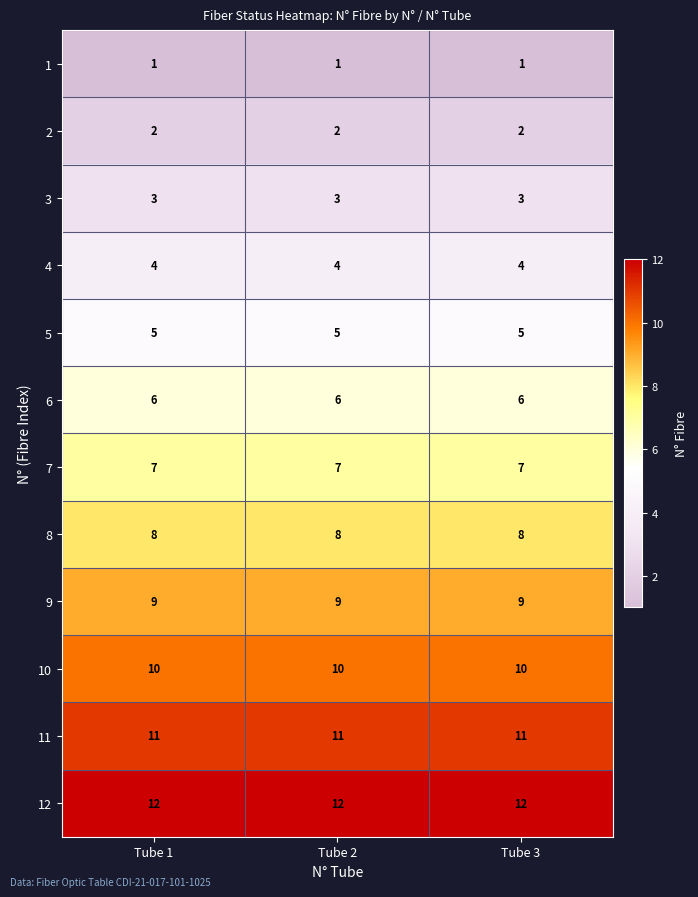

What is the difference between the highest and lowest values at Tube 3?

11